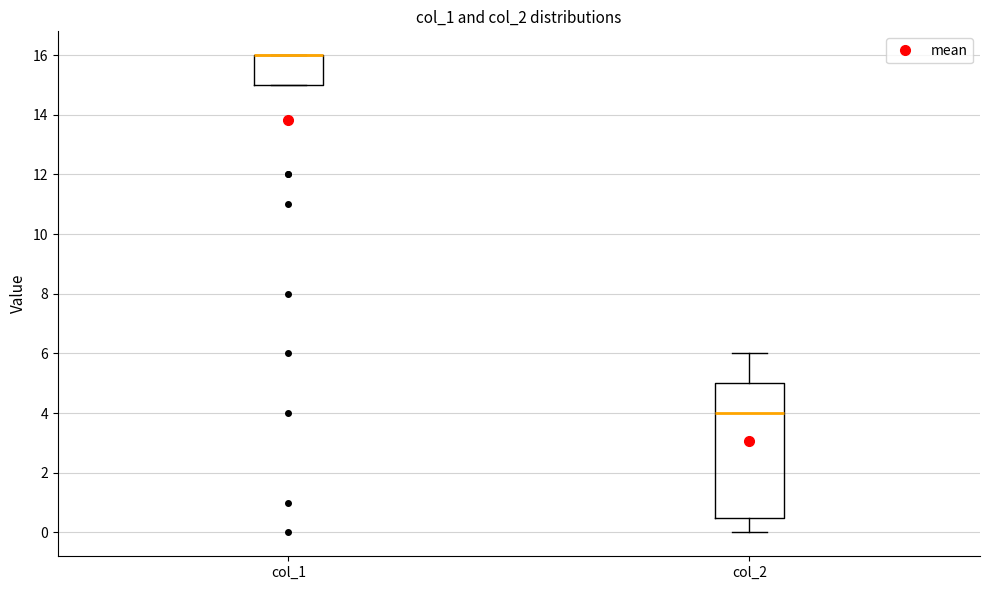

Where is the upper edge of the box for col_1 on the y-axis? The values are not printed on the chart, so give them approximately, as read against the axis.

16.0